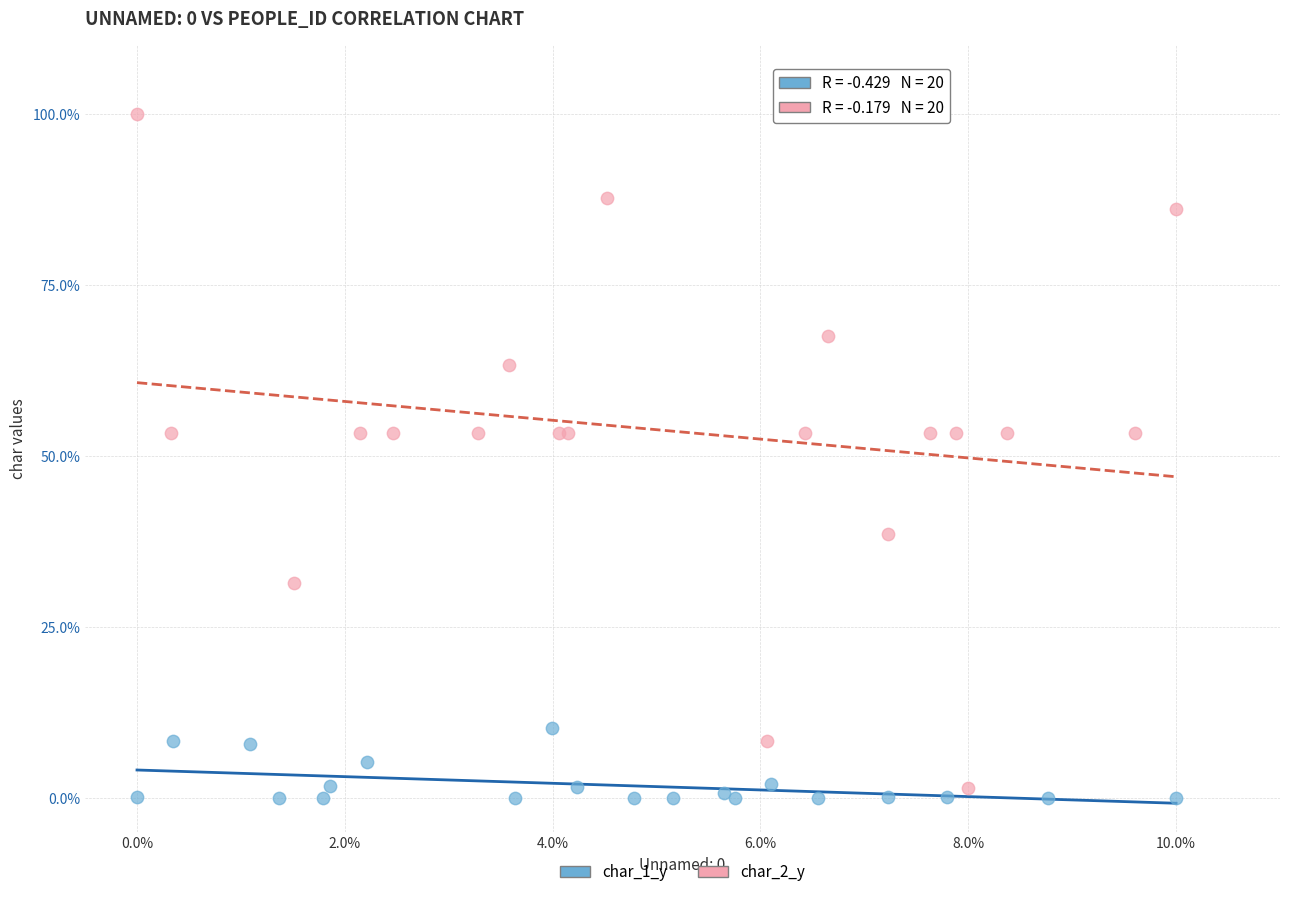

Which series contains the lowest Y value?

char_1_y